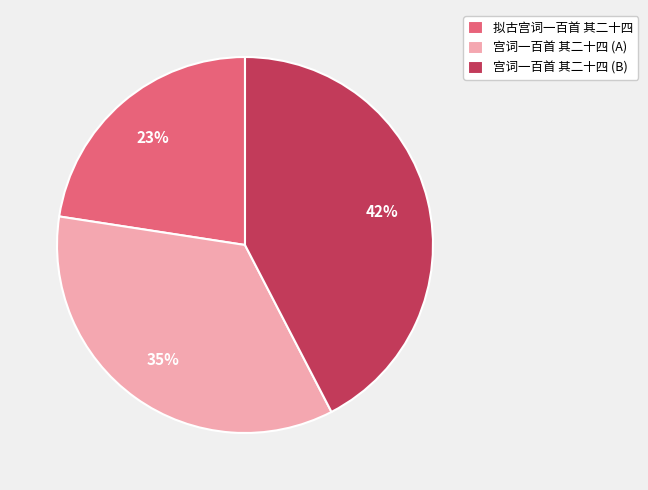

True or false: 宫词一百首 其二十四 (B) accounts for 42% of the total.

True